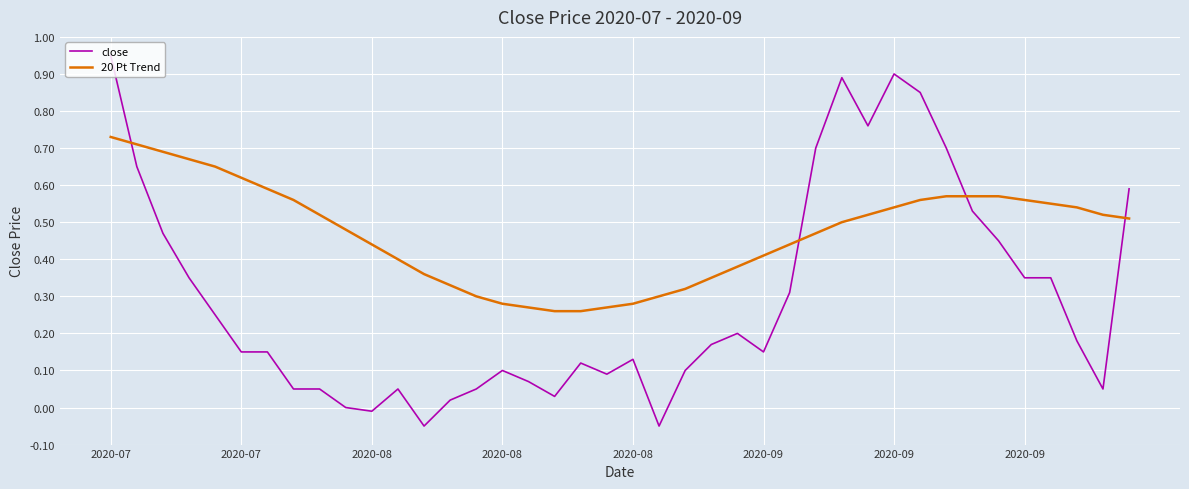

How many lines are shown in the chart?

2